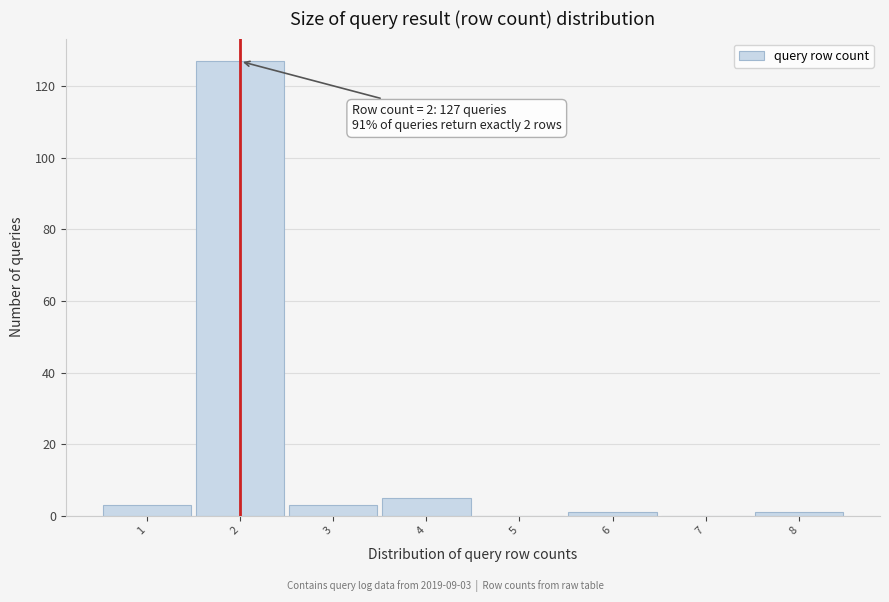

Over which range of the x-axis is the bar tallest?

1.5 to 2.5